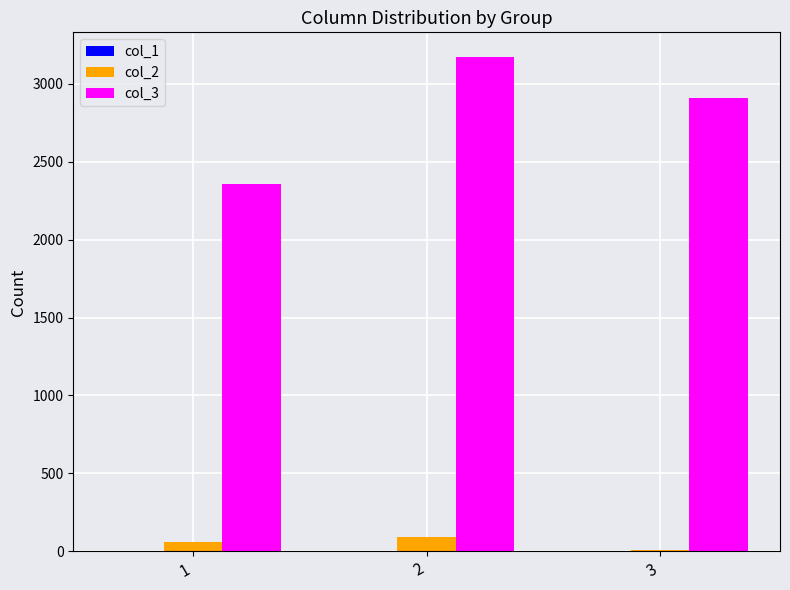

Is the value of col_2 at 2 greater than the value of col_3 at 2?

No